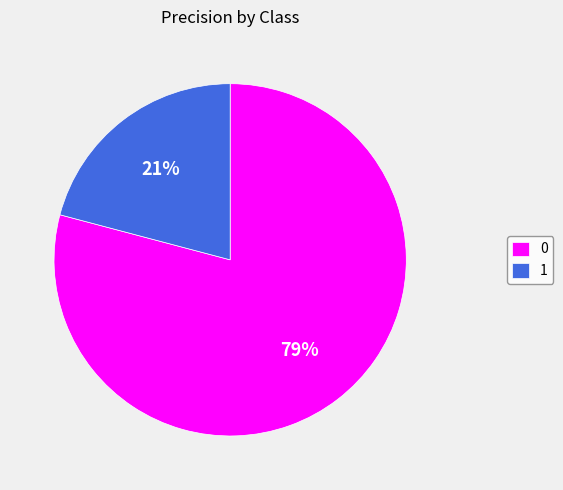

Count the number of slices in the pie.

2